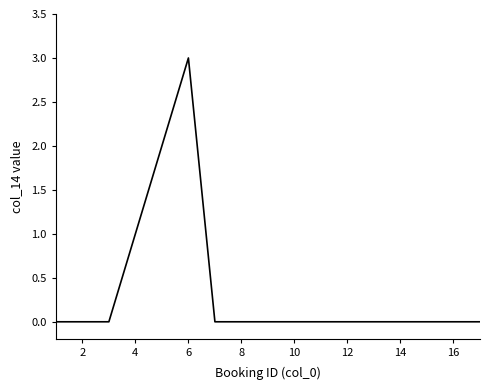

Reading left to right, transcribe all the data shown in this chart.

0	0	0	1	2	3	0	0	0	0	0	0	0	0	0	0	0